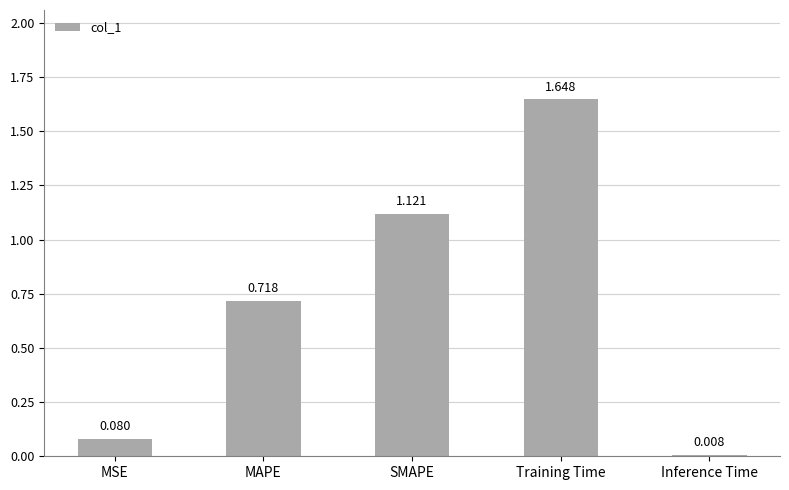

True or false: the data shows 0.3 at MAPE.

False